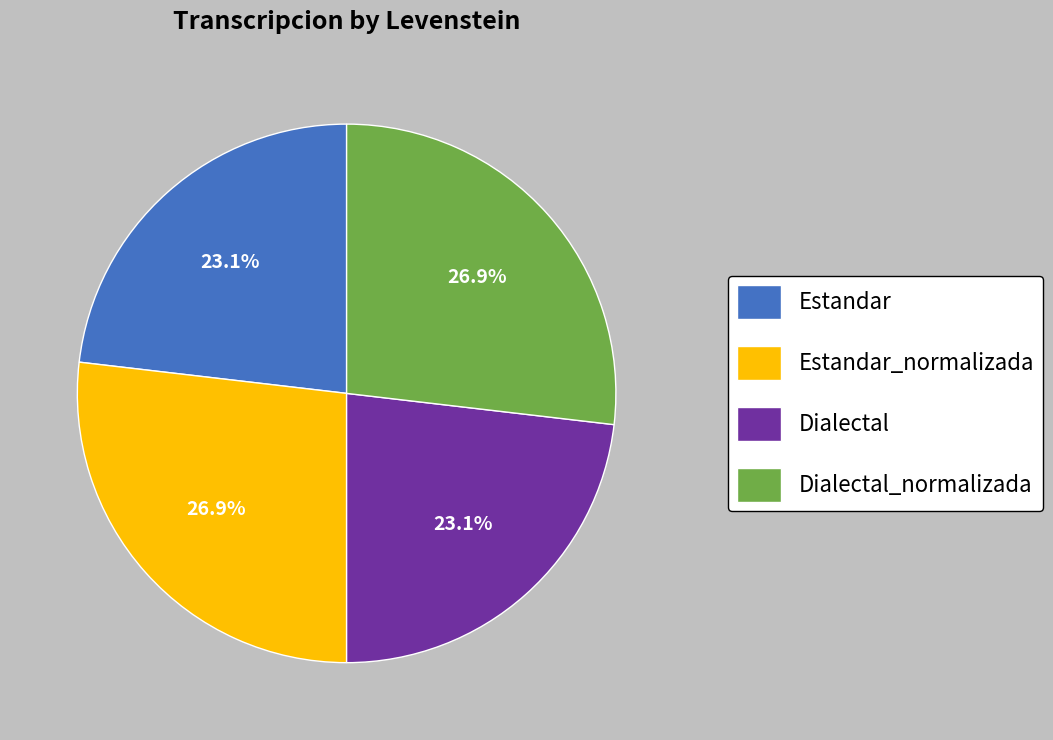

To the nearest percent, what portion does Estandar_normalizada represent?

27%